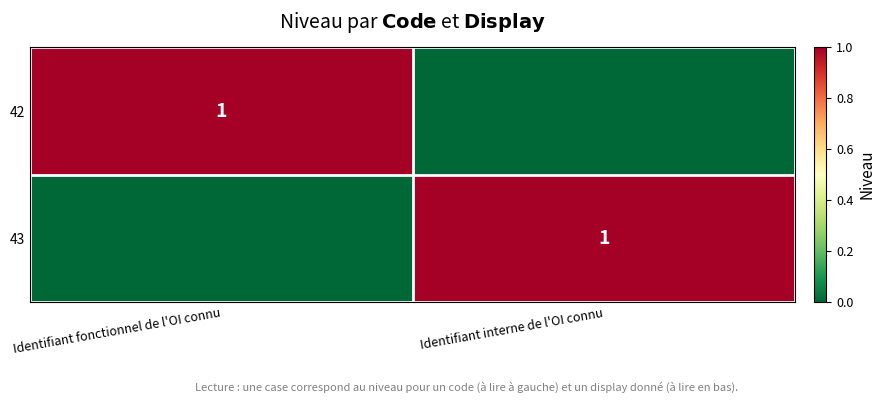

Is it true that 42 equals 2 at Identifiant fonctionnel de l'OI connu?

False